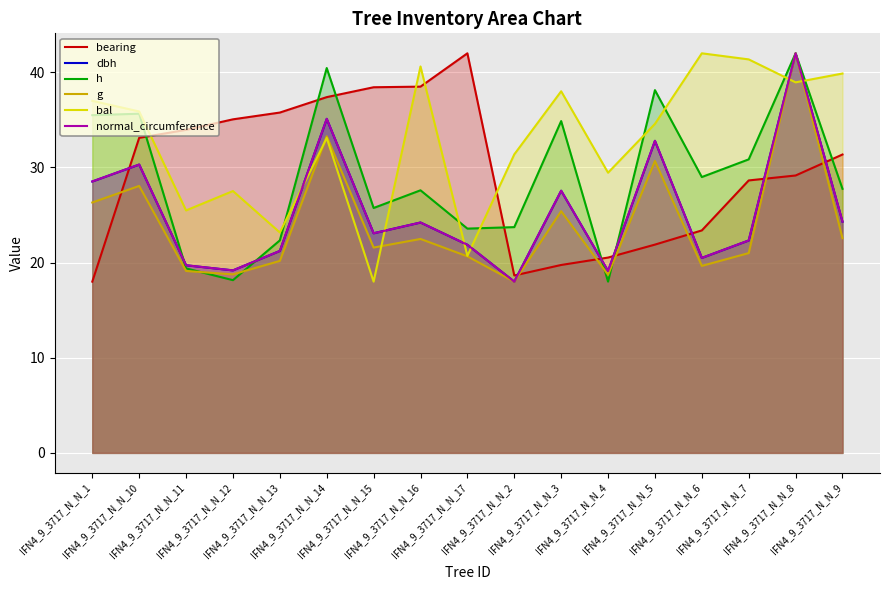

What is the maximum value for g?

42.0